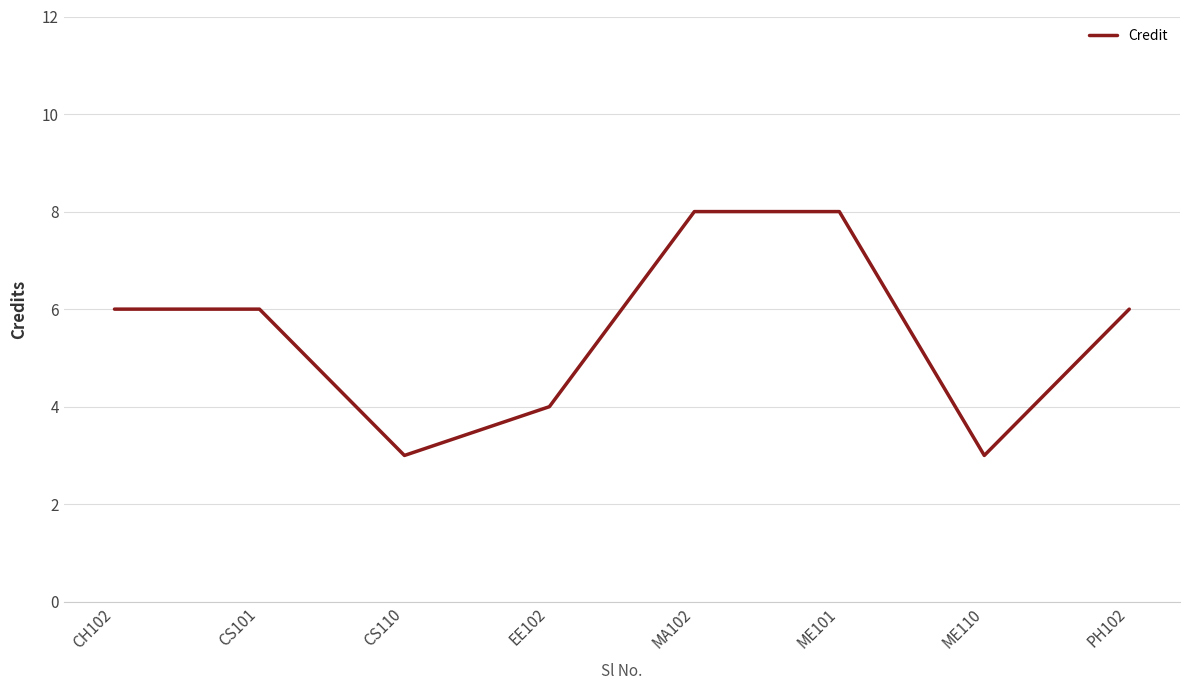

What is the sum of all values?

44